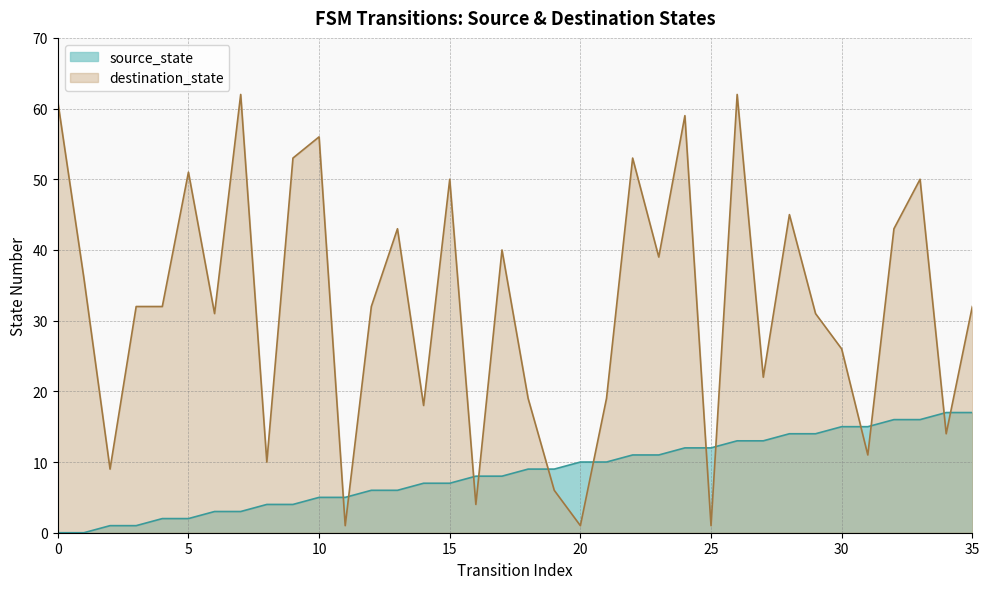

Is it true that source_state equals 1 at 2?

False